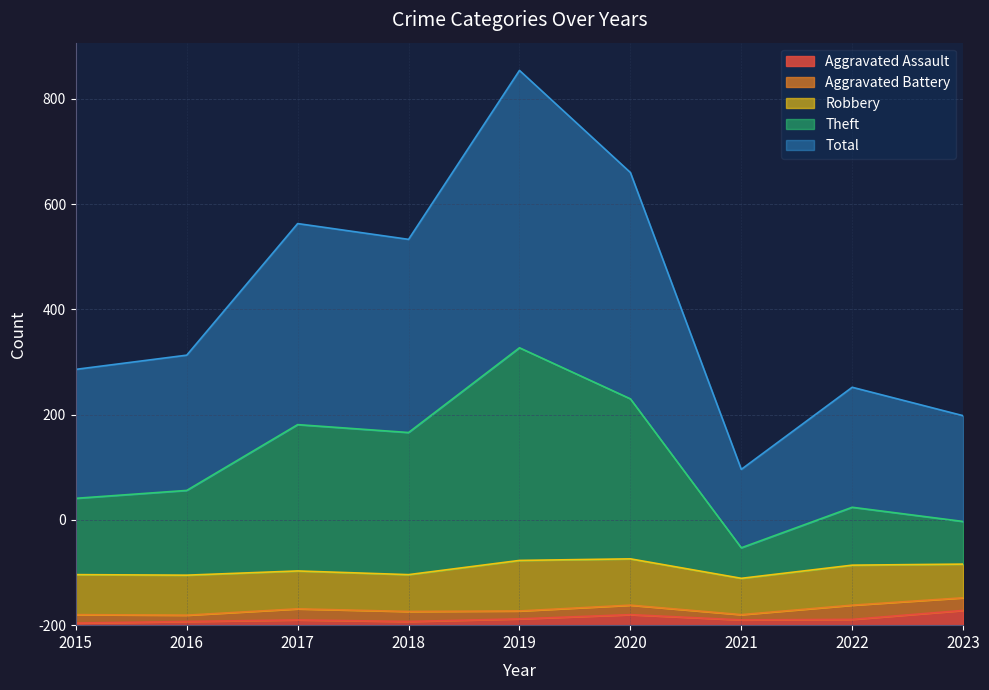

What is the total value across all series at 2016?

776